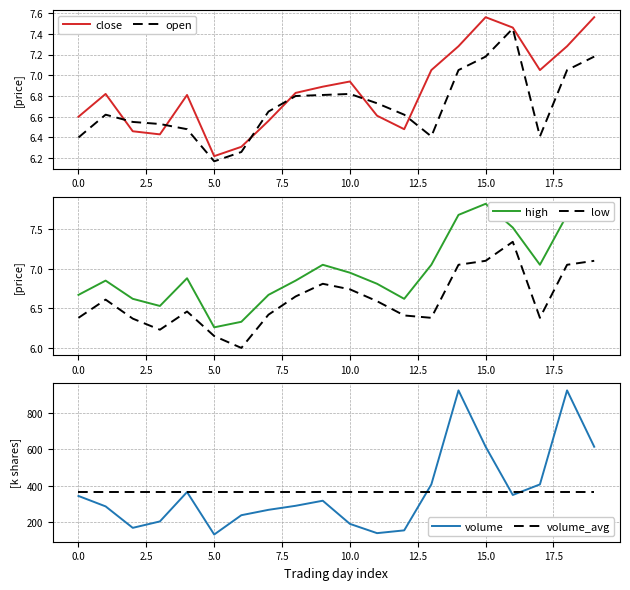

Where is open nearest to the value 6?

5.0